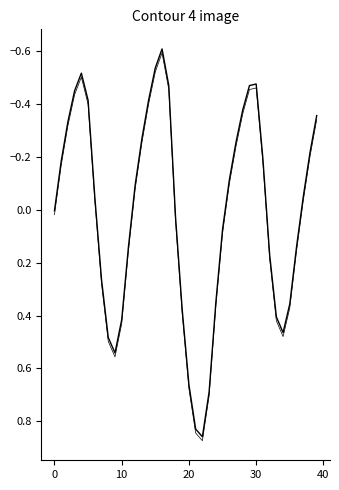

What is the label of the 35th point from the left?

34